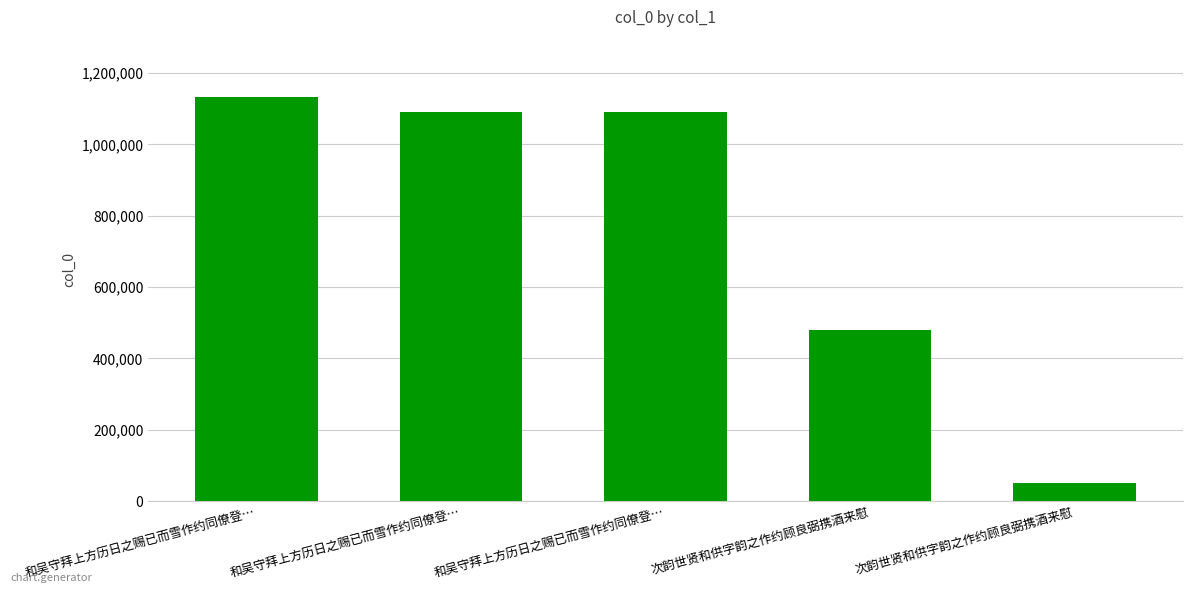

How many bars are there in total?

5